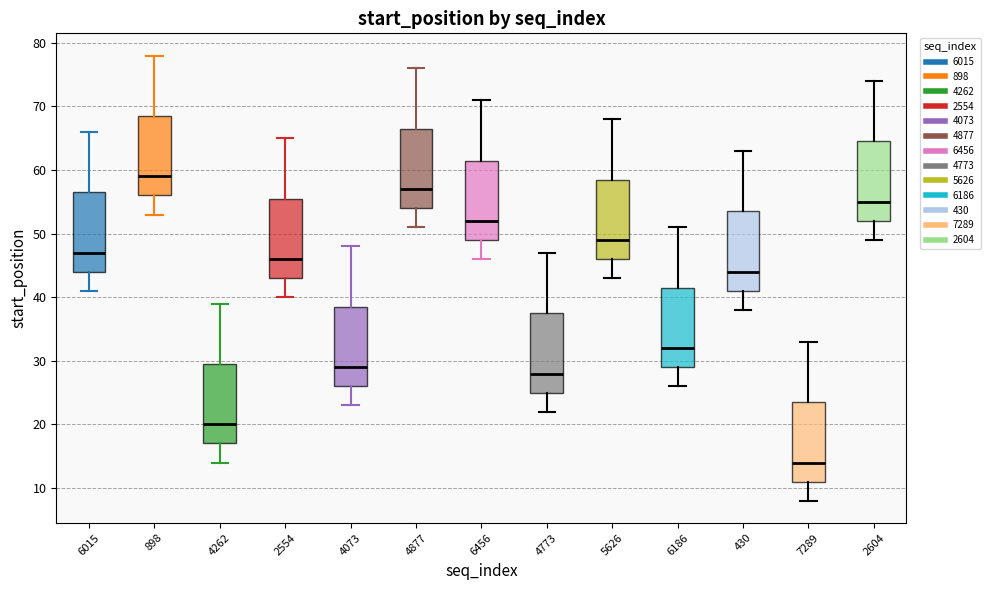

Reading left to right, read every box against the y-axis: the position of its median line, the range the box covers, and the ends of its whiskers. The values are not printed on the chart, so give them approximately, as read against the axis.

6015: median 47, box 44 to 57, whiskers 41 to 66
898: median 59, box 56 to 69, whiskers 53 to 78
4262: median 20, box 17 to 30, whiskers 14 to 39
2554: median 46, box 43 to 56, whiskers 40 to 65
4073: median 29, box 26 to 39, whiskers 23 to 48
4877: median 57, box 54 to 67, whiskers 51 to 76
6456: median 52, box 49 to 62, whiskers 46 to 71
4773: median 28, box 25 to 38, whiskers 22 to 47
5626: median 49, box 46 to 59, whiskers 43 to 68
6186: median 32, box 29 to 42, whiskers 26 to 51
430: median 44, box 41 to 54, whiskers 38 to 63
7289: median 14, box 11 to 24, whiskers 8 to 33
2604: median 55, box 52 to 65, whiskers 49 to 74